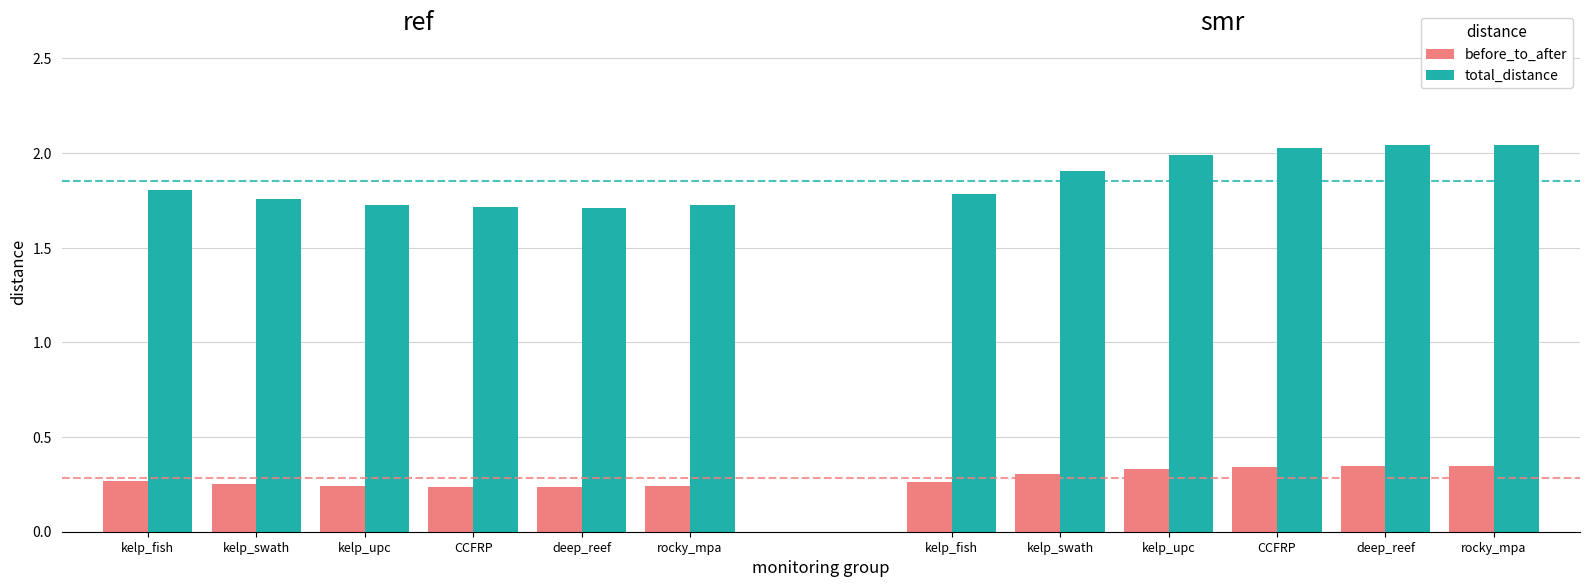

Which series has the largest range (max minus min)?

total_distance